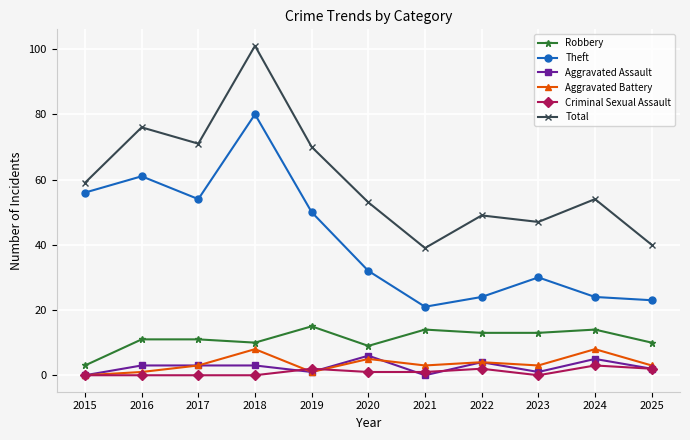

What is the value of the Aggravated Assault point at the 2nd from the left?

3